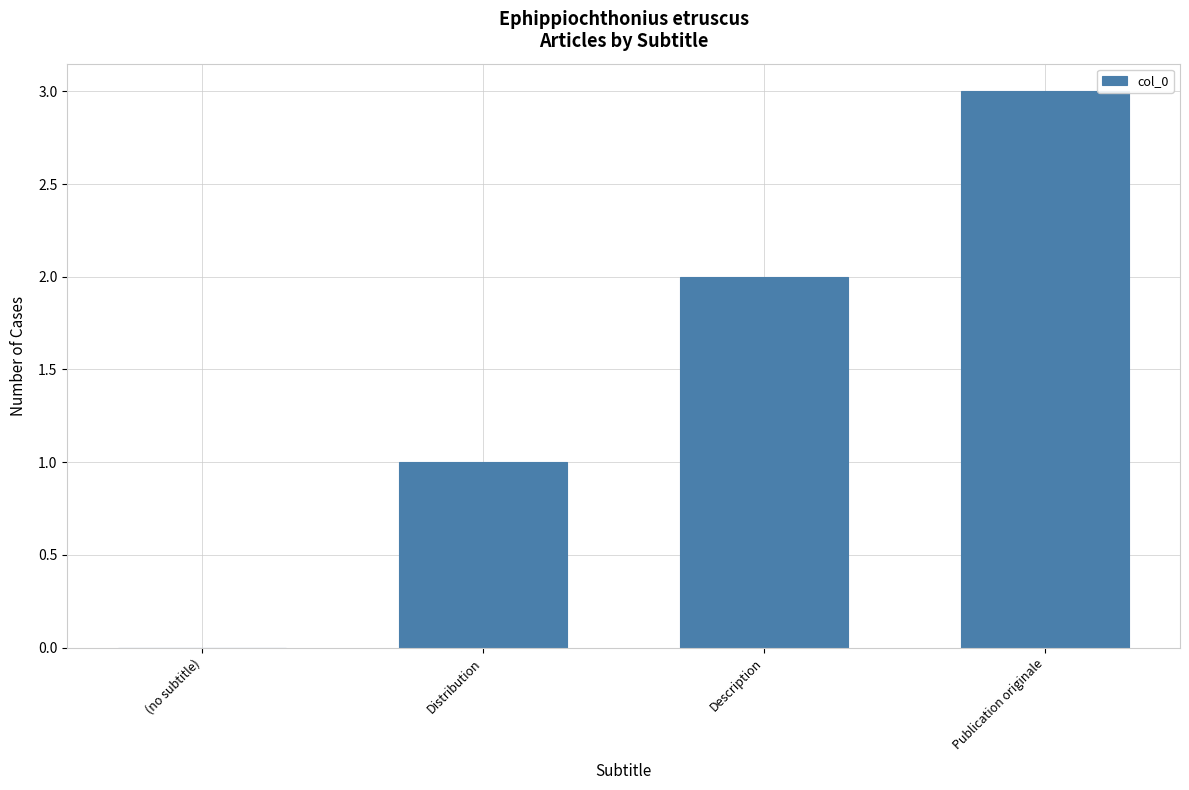

What is the greatest value displayed?

3